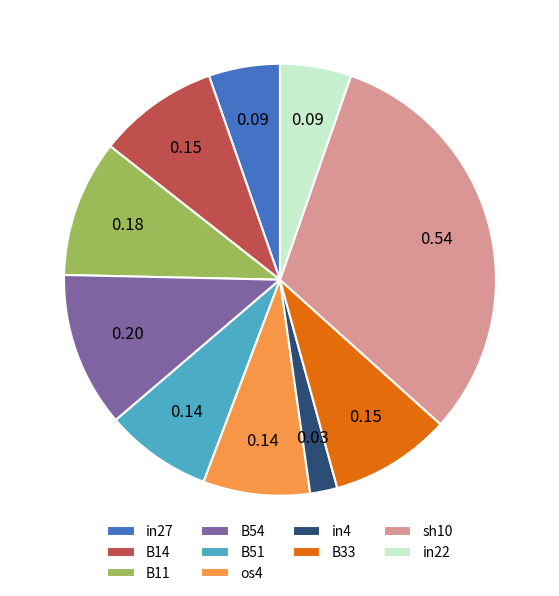

Does B54 represent more than half of the total?

No